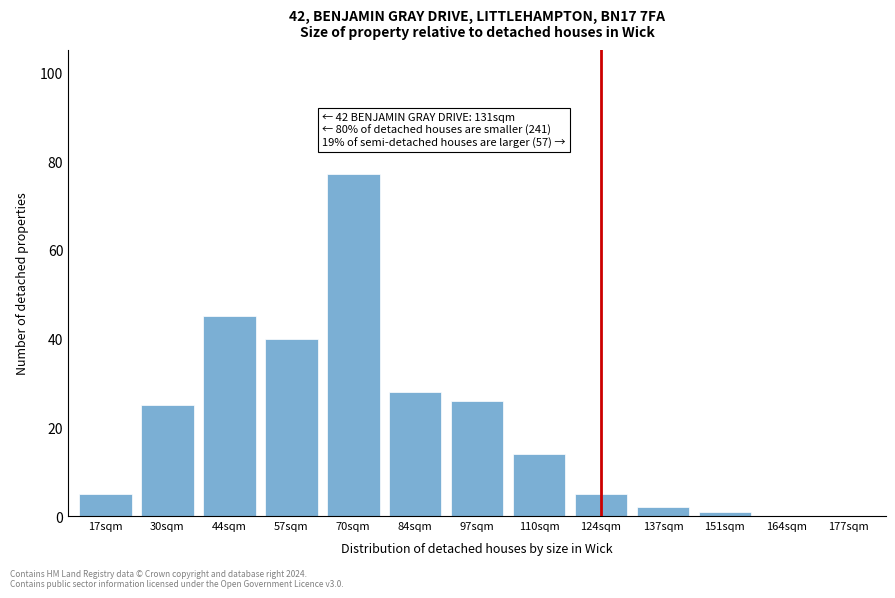

Reading left to right, transcribe all the data shown in this chart.

17sqm=5	30sqm=25	44sqm=45	57sqm=40	70sqm=77	84sqm=28	97sqm=26	110sqm=14	124sqm=5	137sqm=2	151sqm=1	164sqm=0	177sqm=0